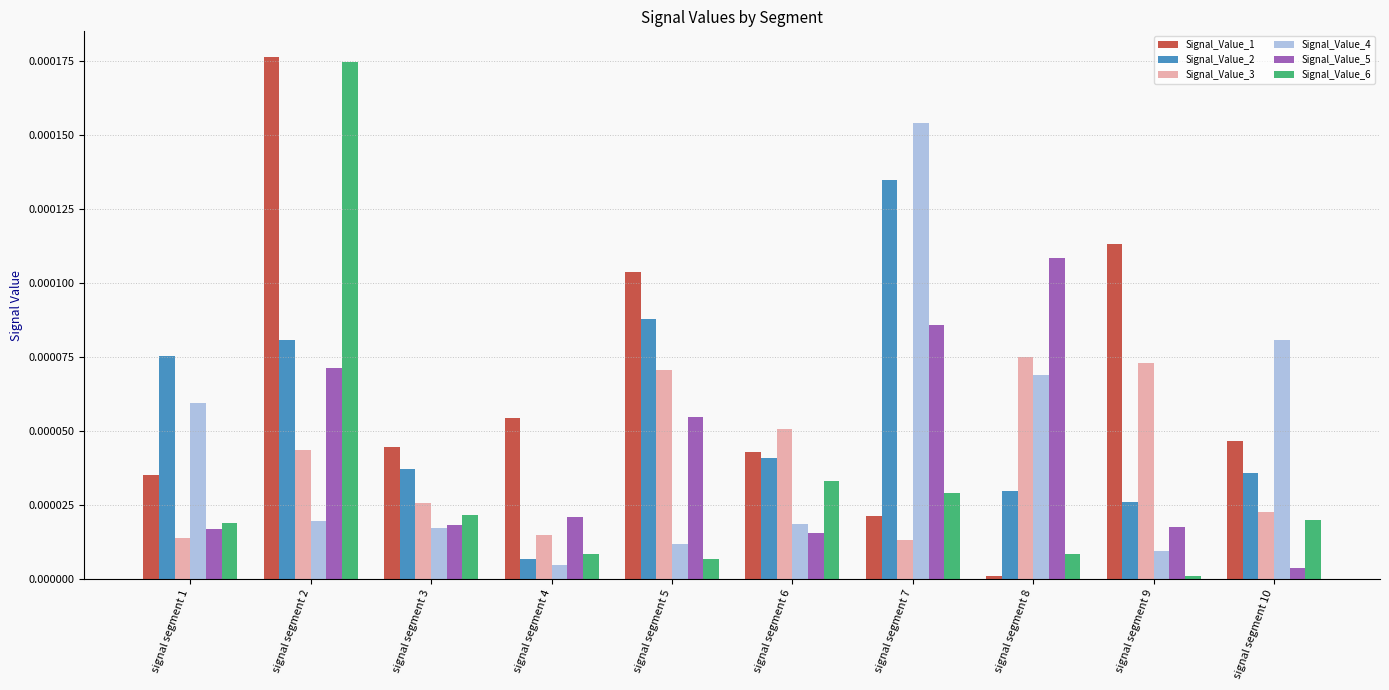

At which category is the sum across all series the highest?

signal segment 2